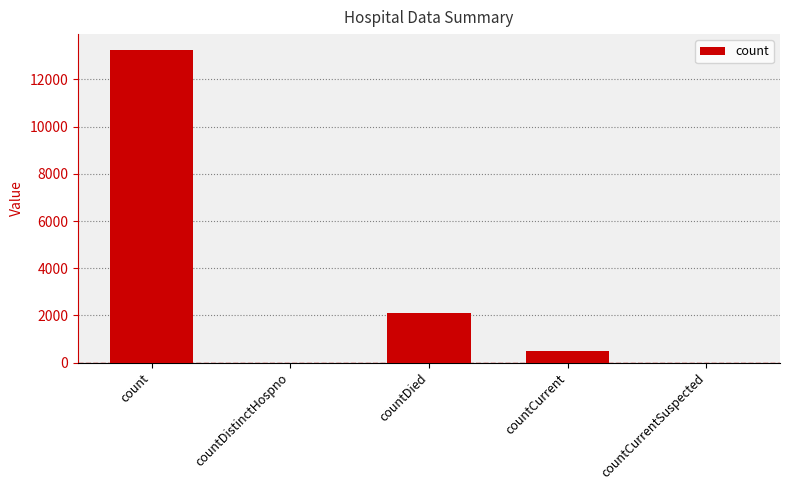

The value at countCurrentSuspected is -8859. True or false?

False